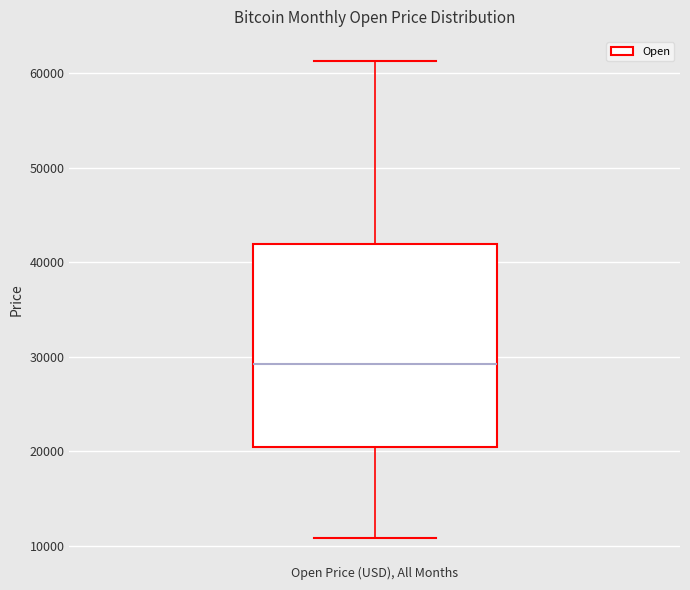

Read this box plot against the y-axis: the position of the median line, the range covered by the box, and the ends of both whiskers. The values are not printed on the chart, so give them approximately, as read against the axis.

median 29000, box 20000 to 42000, whiskers 11000 to 61000